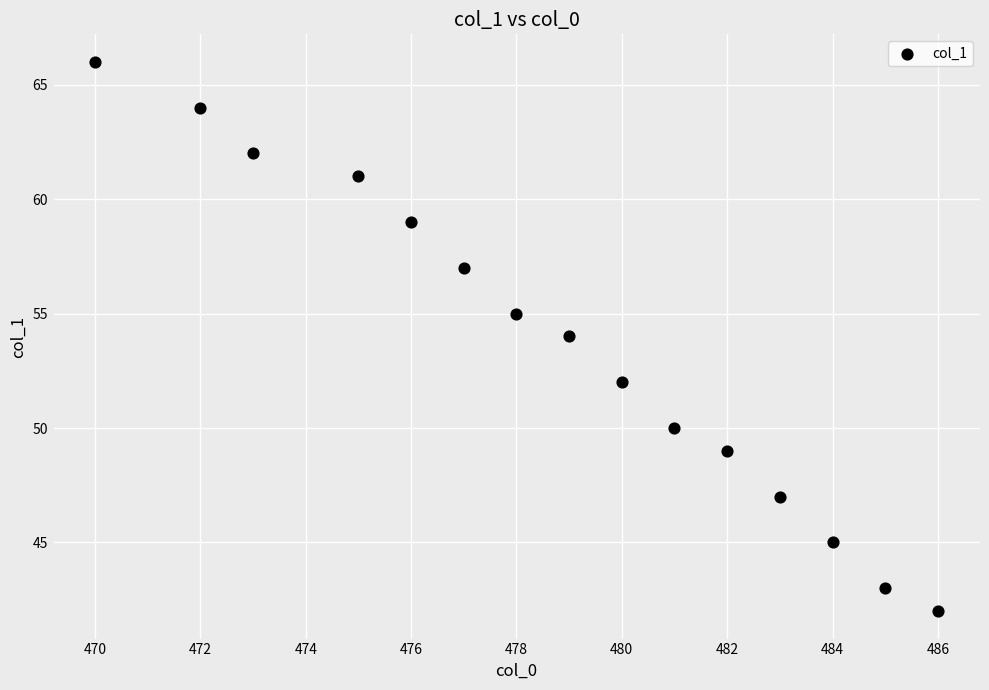

What is the range of X values (max minus min)?

16